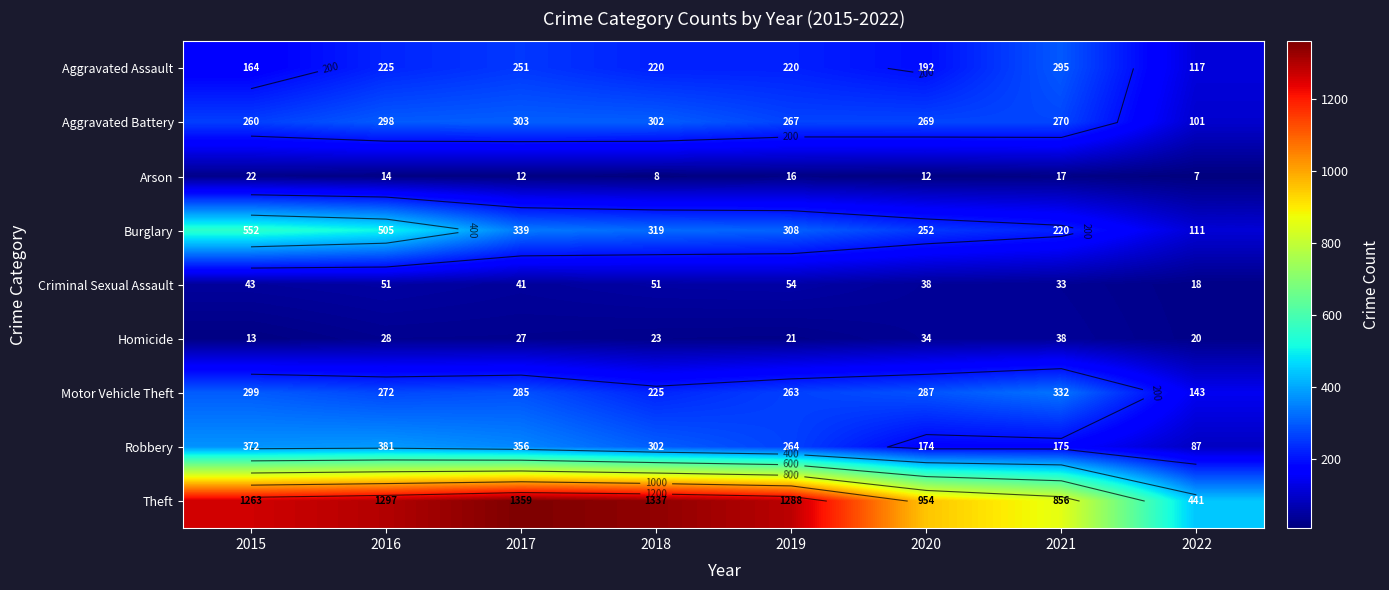

How many data points in Aggravated Battery are above 270?

3